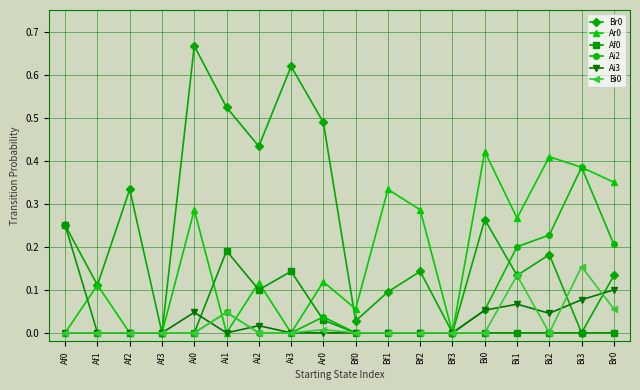

True or false: Ai2 has a value of 0.1 at Ai0.

False